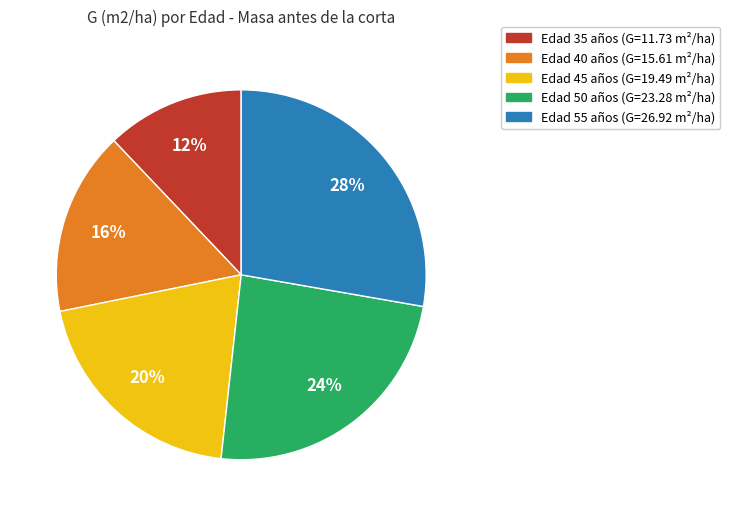

Is there any slice that represents more than half of the pie?

No